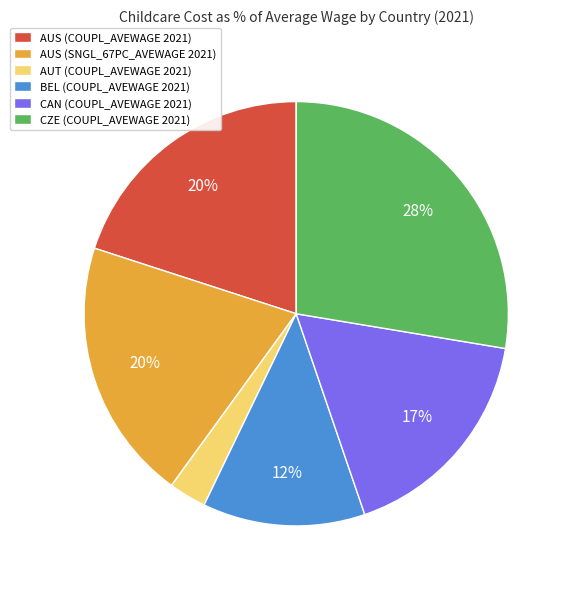

Does CAN (COUPL_AVEWAGE 2021) account for over 50% of the chart?

No